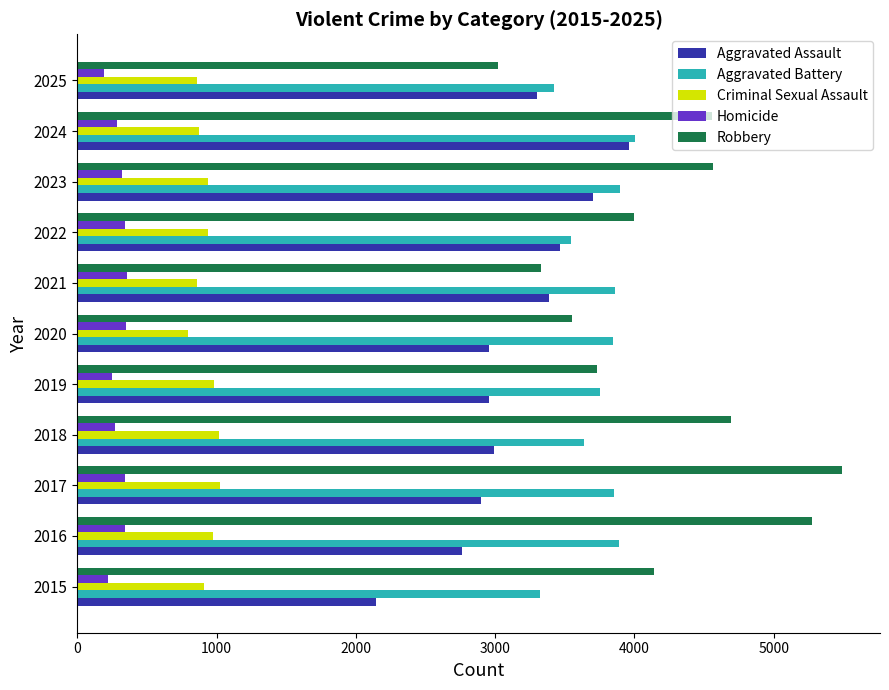

What are all the series names shown in the legend?

Aggravated Assault, Aggravated Battery, Criminal Sexual Assault, Homicide, Robbery